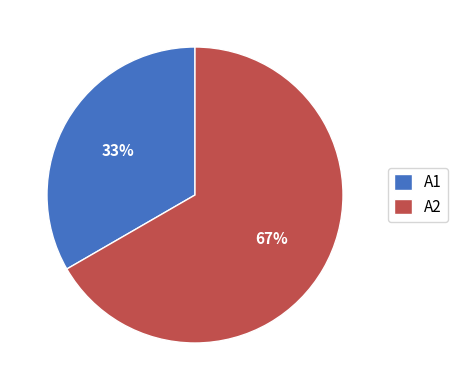

What is the smallest slice in the pie chart?

A1